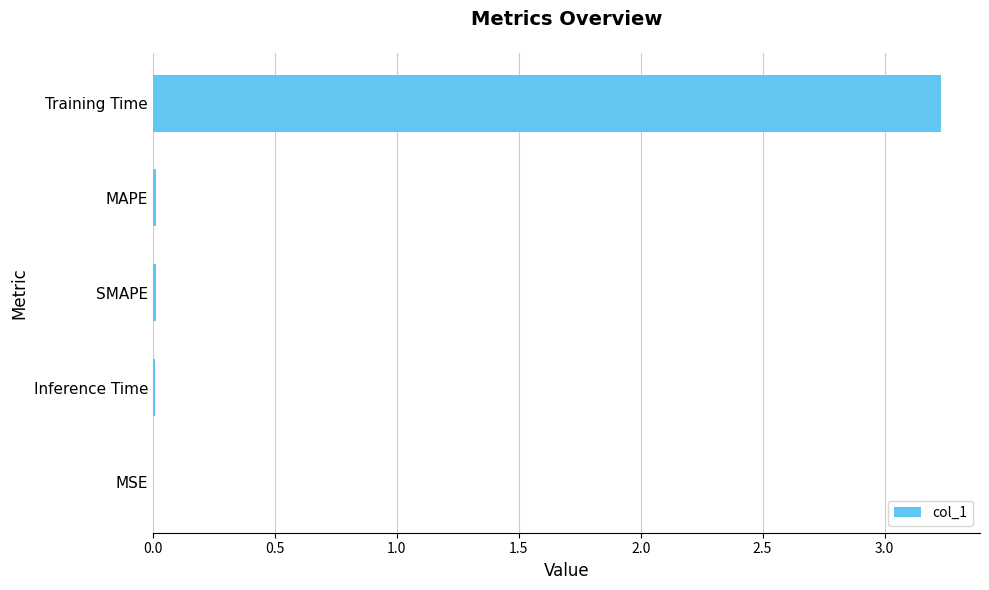

Which category has the highest value across all series?

Training Time